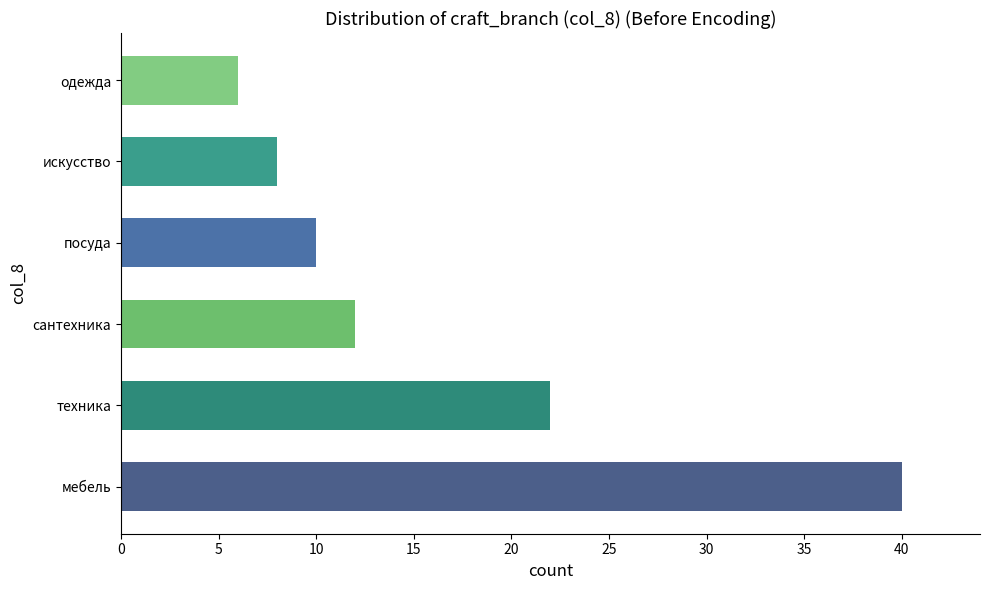

Reading bottom to top, extract all data points from this chart.

40	22	12	10	8	6